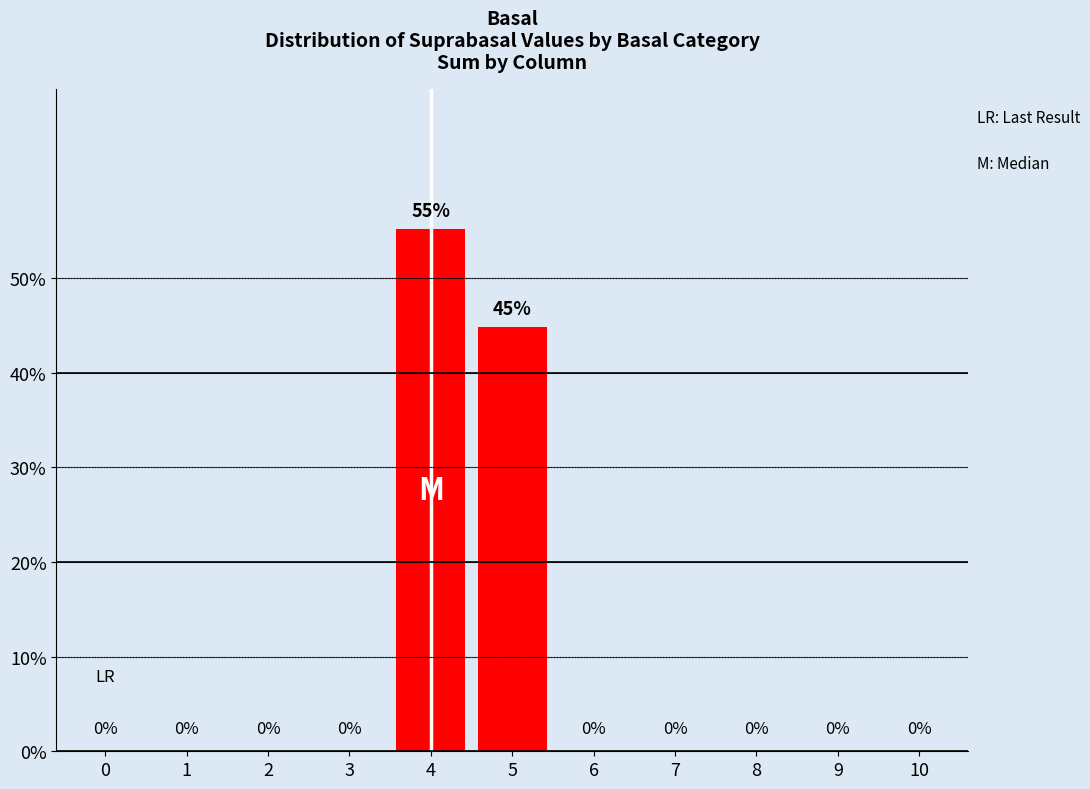

What is the sum of all values?

100.0